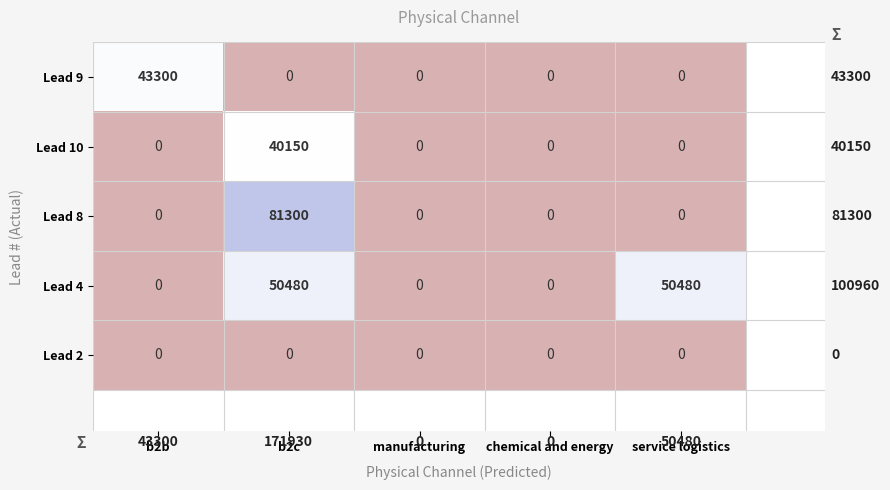

What is the difference between the Lead 8 values at b2c and chemical and energy?

81300